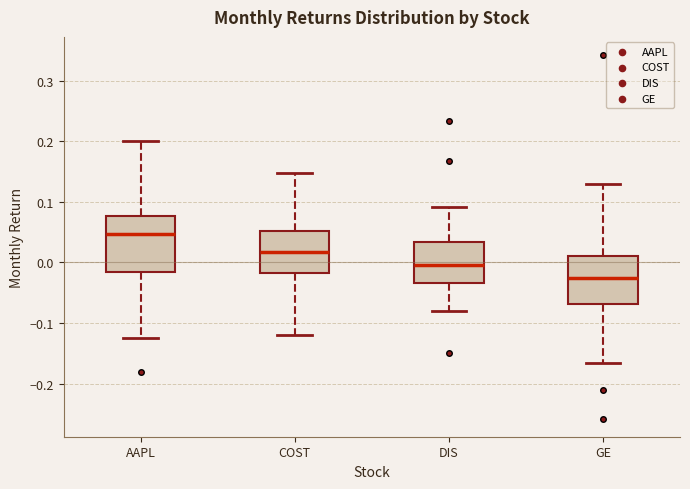

Comparing the boxes themselves (not the whiskers), which one is the tallest?

AAPL